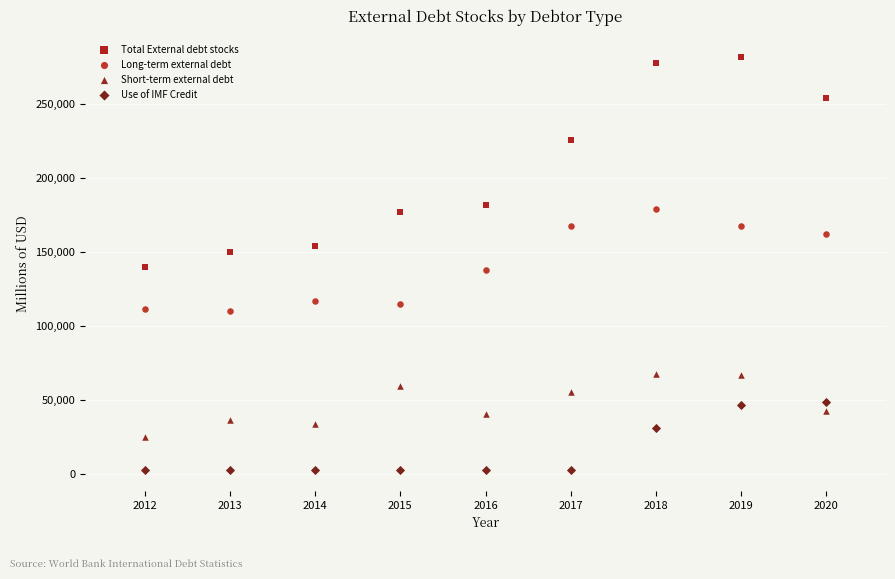

Which series reaches the minimum Y coordinate?

Use of IMF Credit